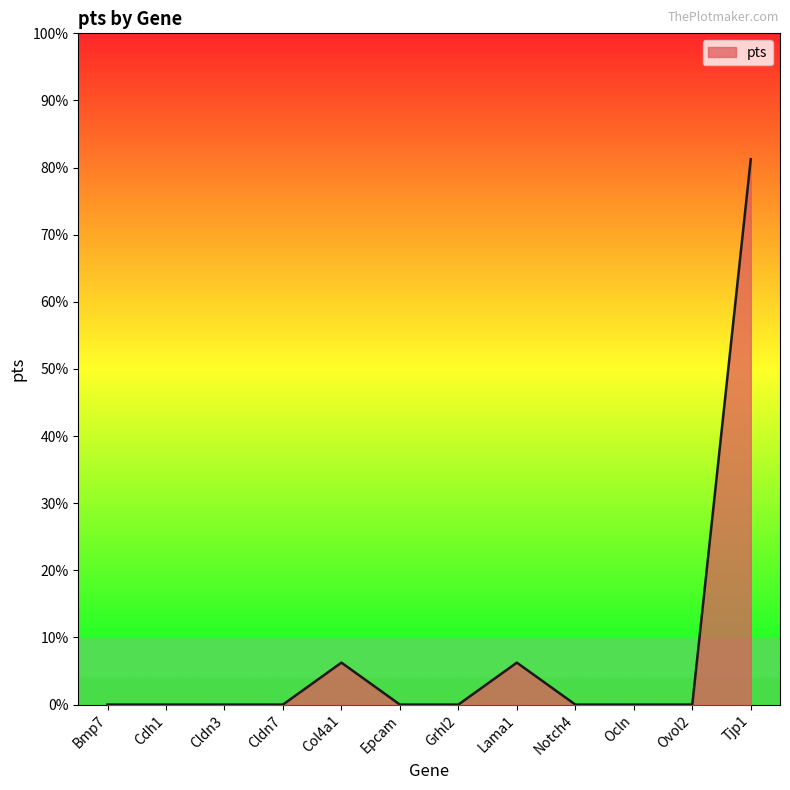

Does the chart display data point markers on the line(s)?

No